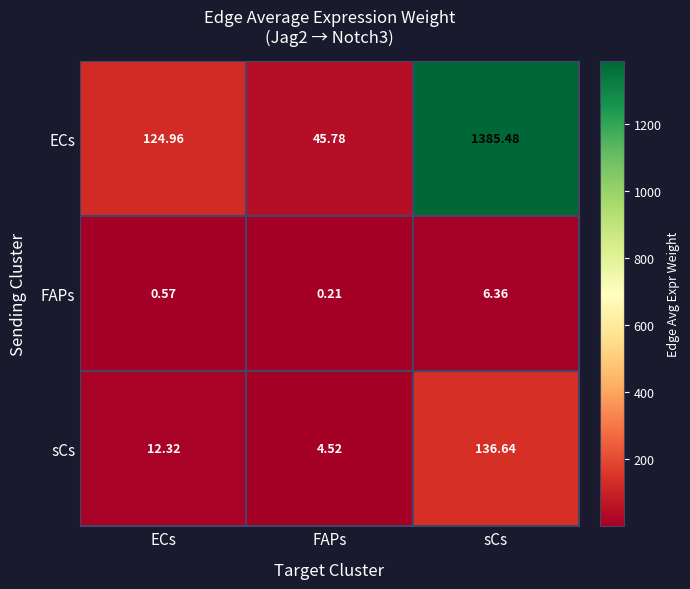

Which series has the widest spread of values?

ECs